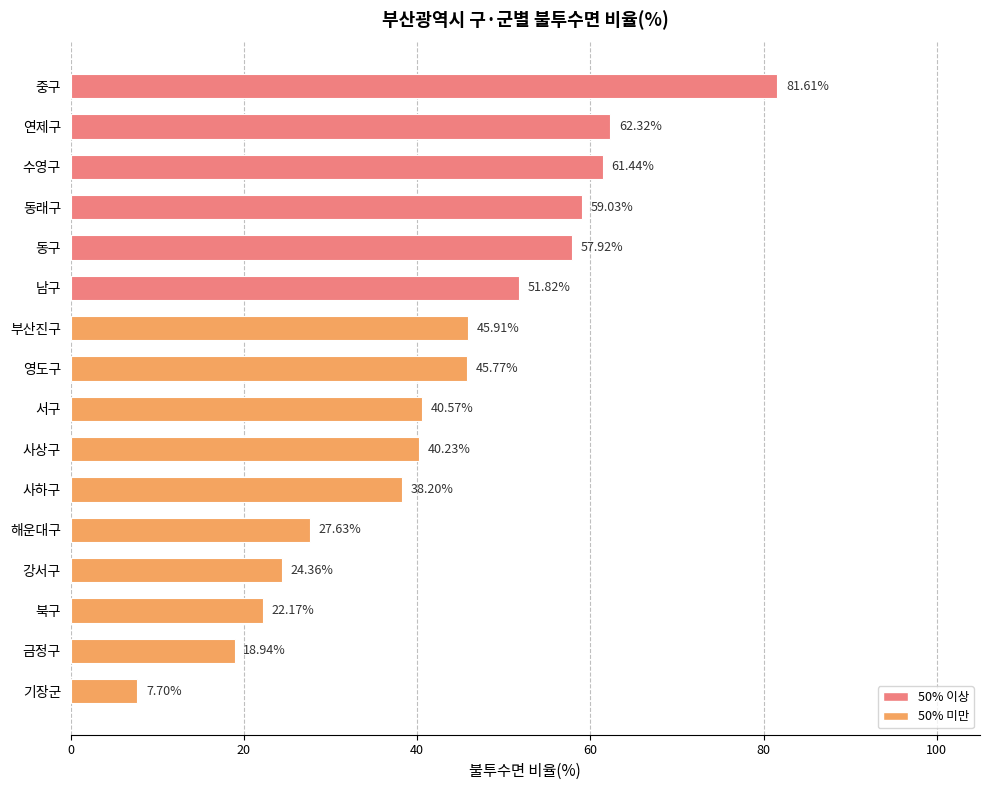

Which category has the lowest value across all series?

기장군